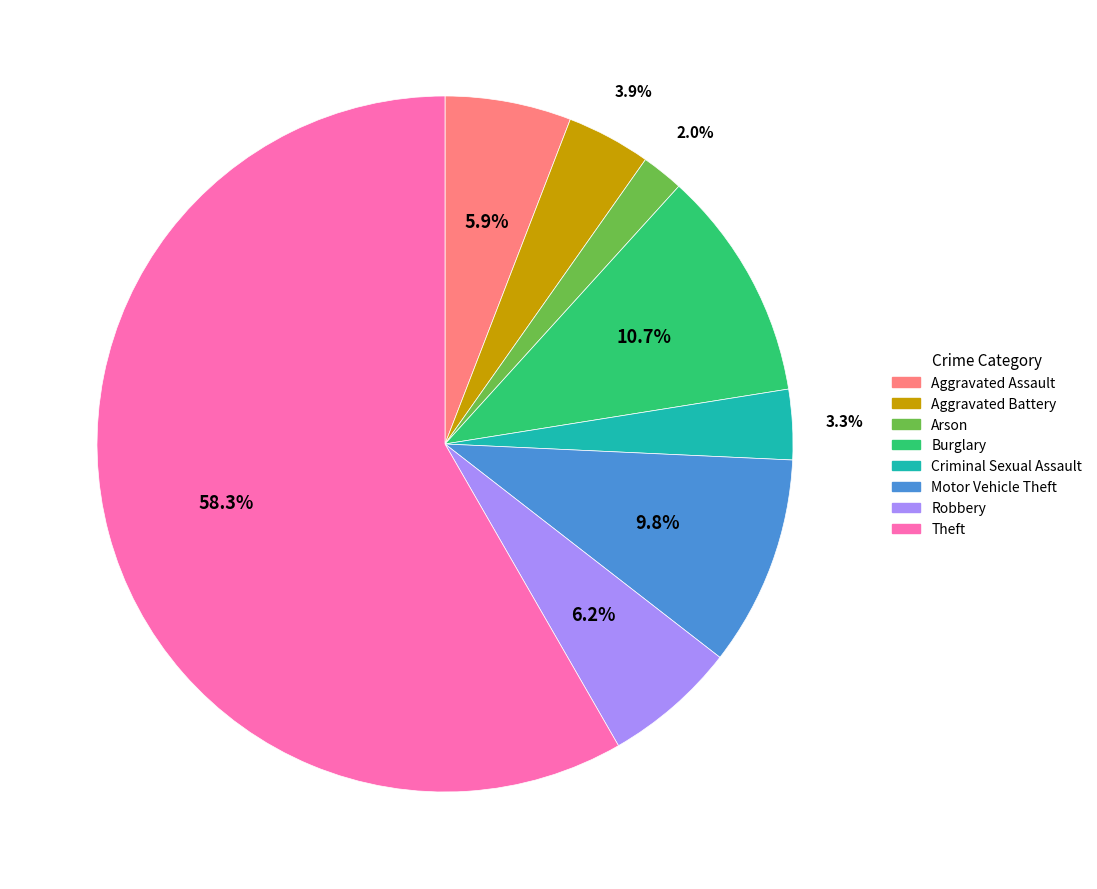

True or false: Burglary accounts for 11% of the total.

True